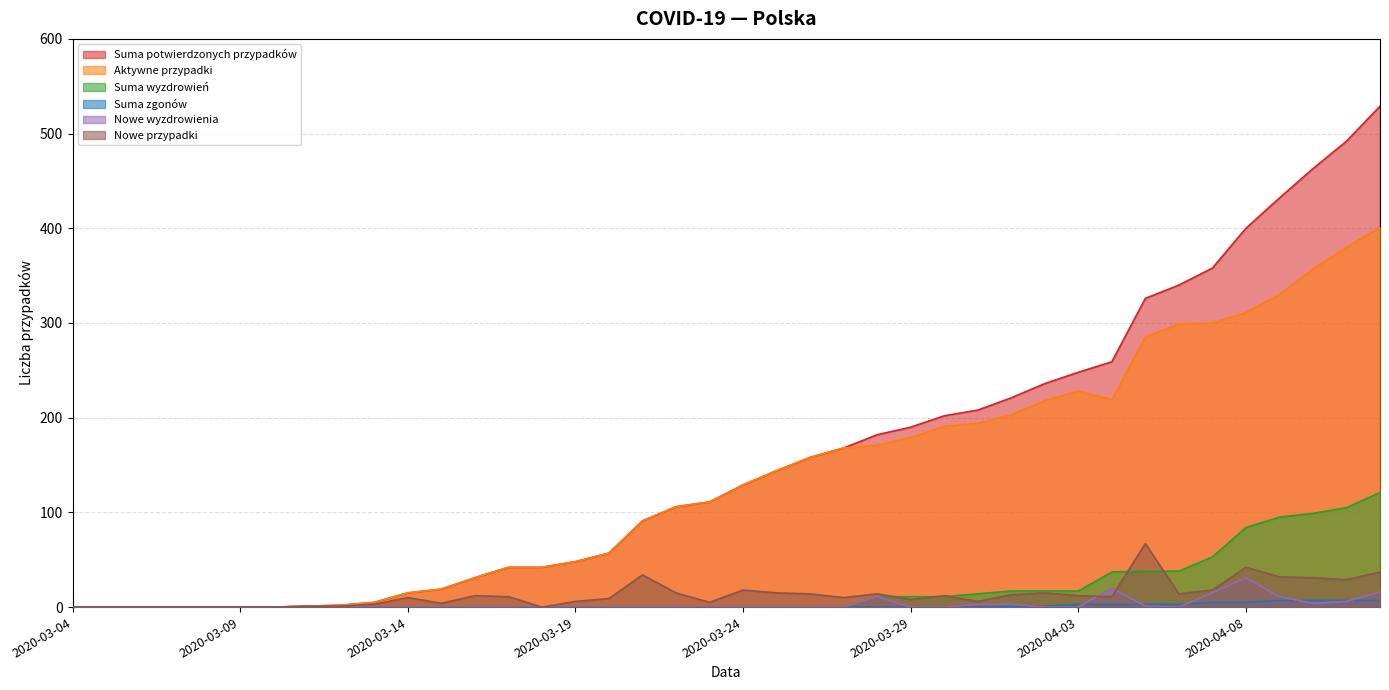

List the series in order of their peak value, lowest first.

Suma zgonów, Nowe wyzdrowienia, Nowe przypadki, Suma wyzdrowień, Aktywne przypadki, Suma potwierdzonych przypadków